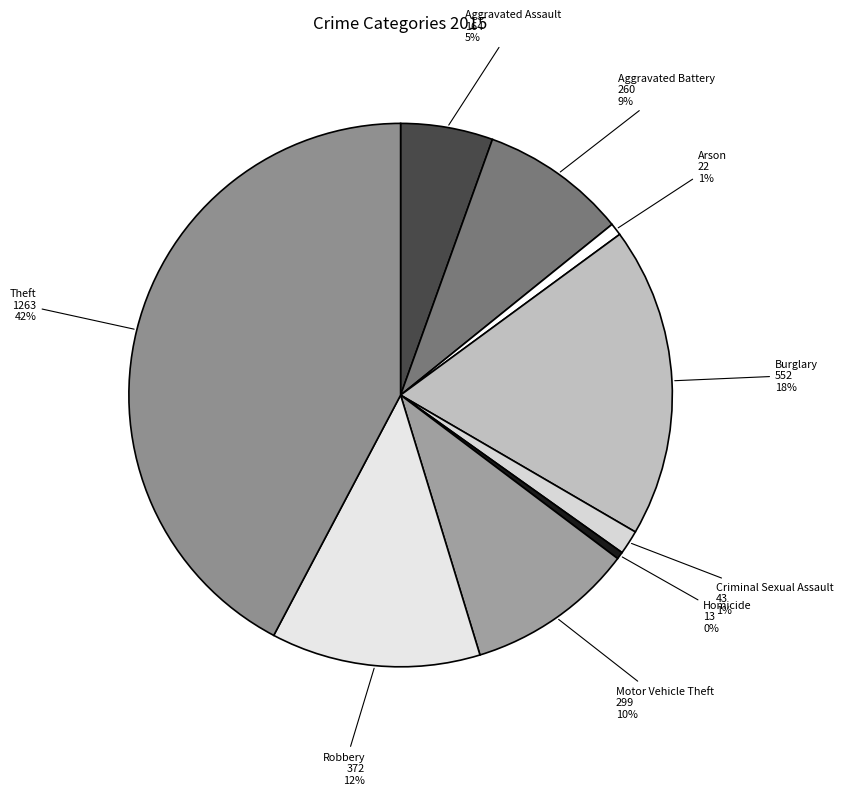

True or false: Motor Vehicle Theft accounts for 22% of the total.

False